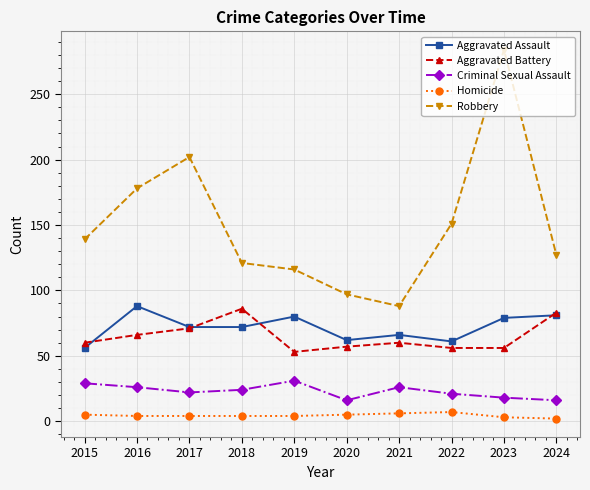

Rank the series at 2021 from highest to lowest value.

Robbery, Aggravated Assault, Aggravated Battery, Criminal Sexual Assault, Homicide